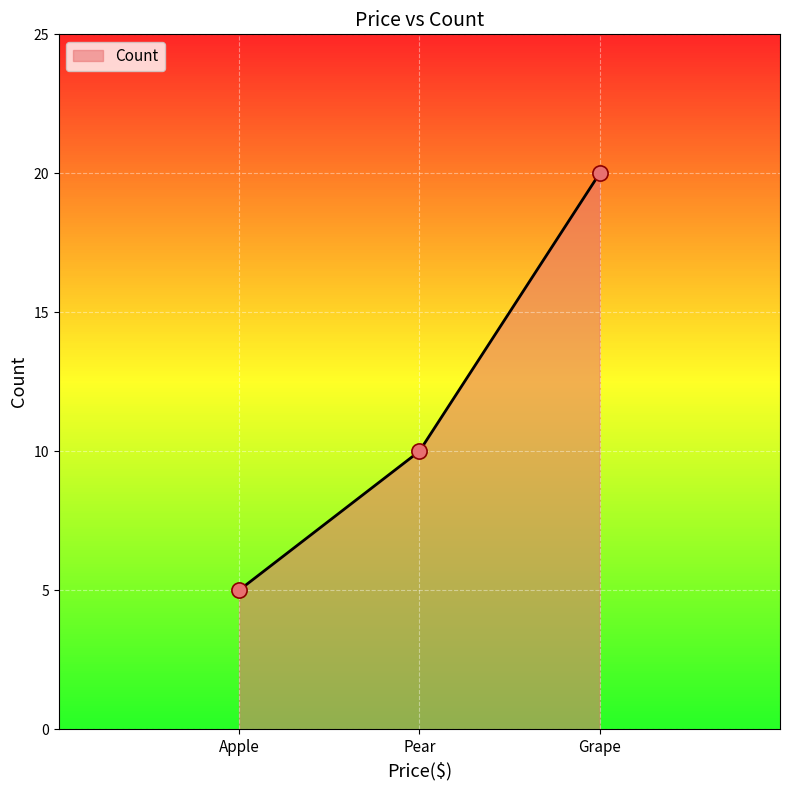

What is the change in value from Pear to Grape?

+10